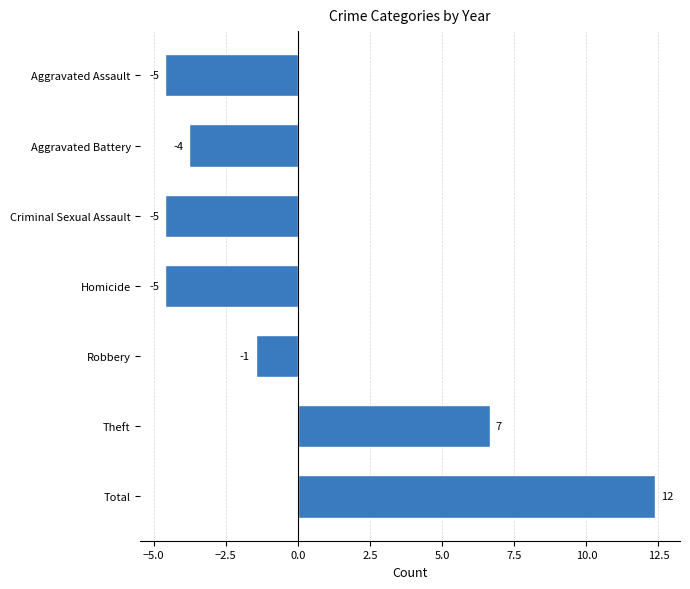

Does the chart contain any negative values?

Yes